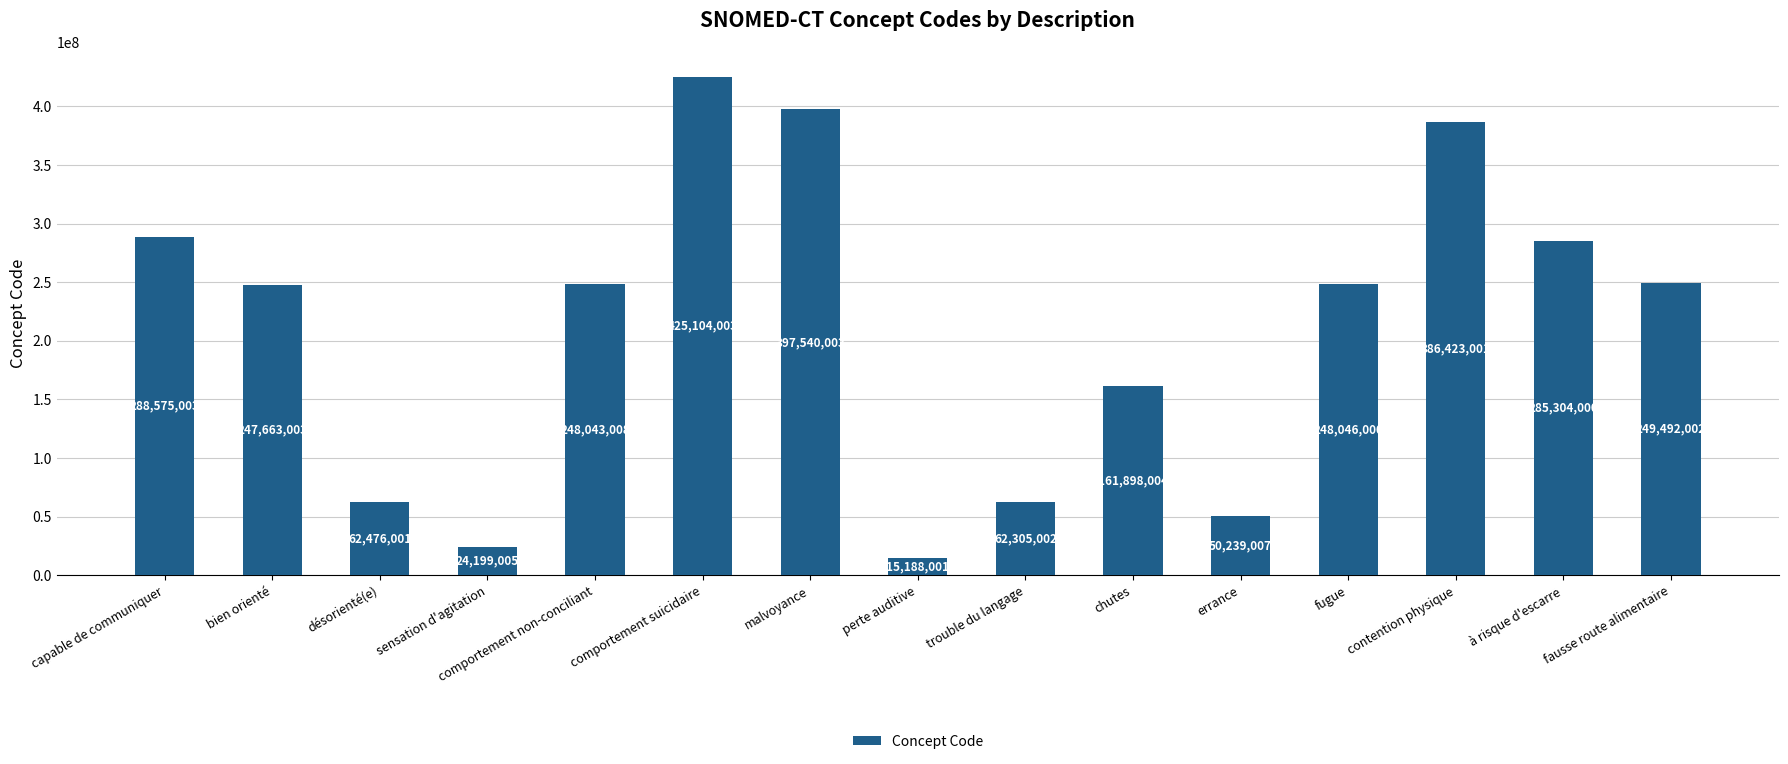

Reading right to left, what are all the values shown in this chart?

fausse route alimentaire=249492002	à risque d'escarre=285304000	contention physique=386423001	fugue=248046000	errance=50239007	chutes=161898004	trouble du langage=62305002	perte auditive=15188001	malvoyance=397540003	comportement suicidaire=425104003	comportement non-conciliant=248043008	sensation d'agitation=24199005	désorienté(e)=62476001	bien orienté=247663003	capable de communiquer=288575003